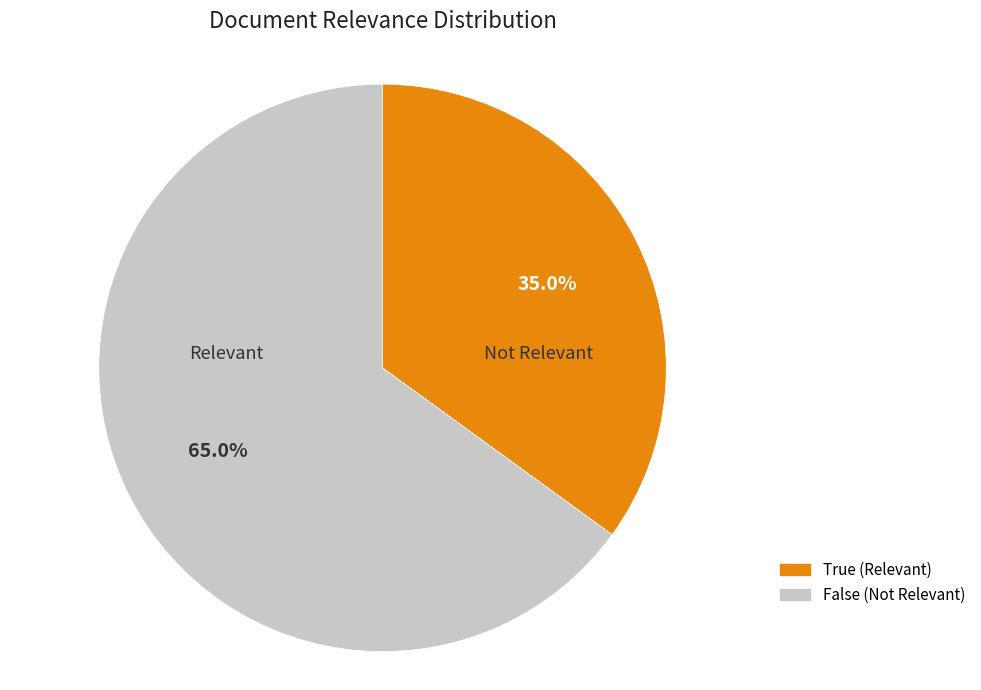

Approximately how many times larger is the value at False compared to True?

1.9